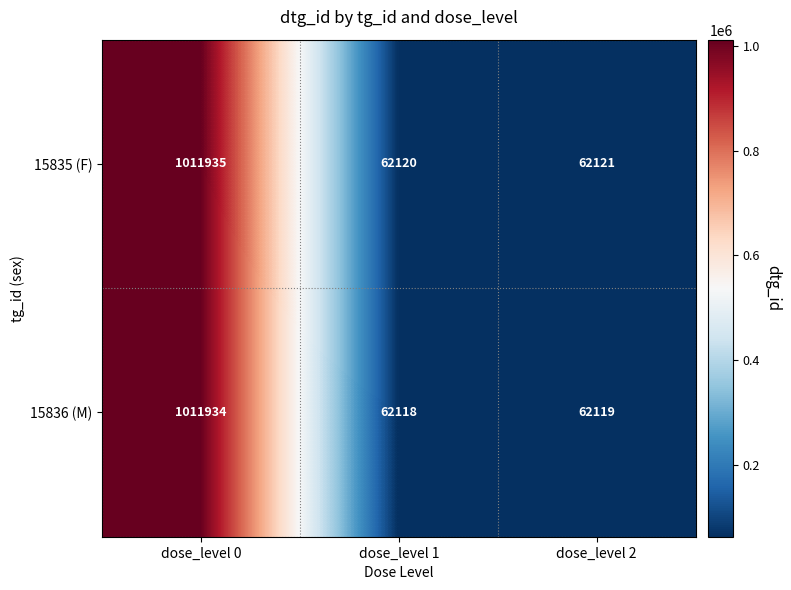

Reading left to right, transcribe all the data shown in this chart.

15835 (F): dose_level 0=1011935	dose_level 1=62120	dose_level 2=62121
15836 (M): dose_level 0=1011934	dose_level 1=62118	dose_level 2=62119